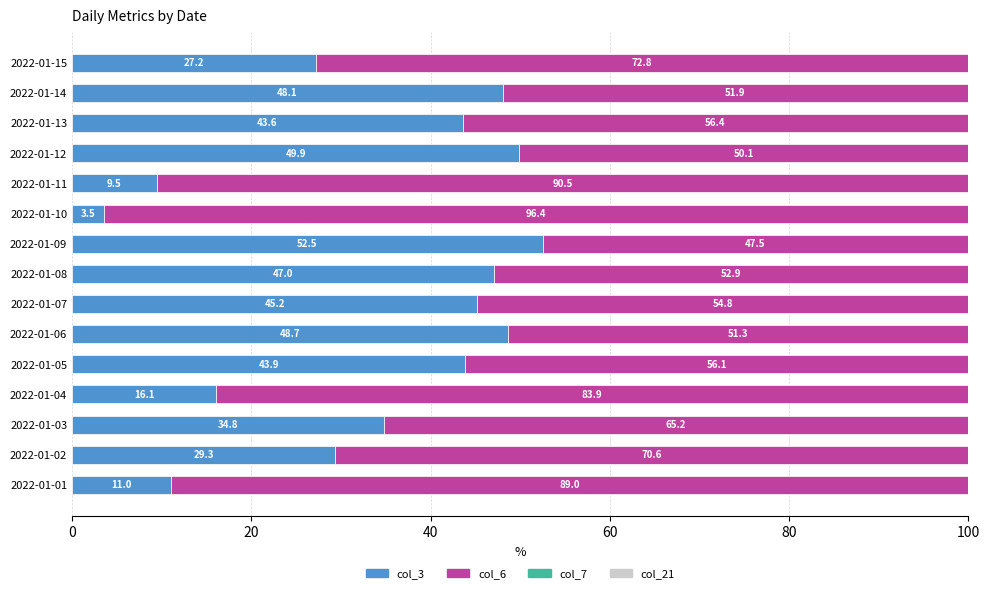

How many values in the col_3 series exceed 43?

8